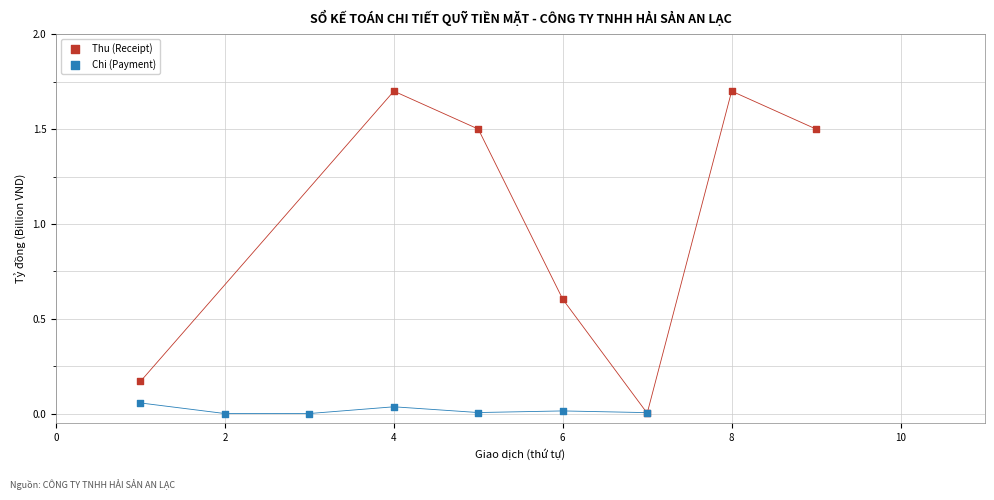

Which series reaches the maximum Y coordinate?

Thu (Receipt)